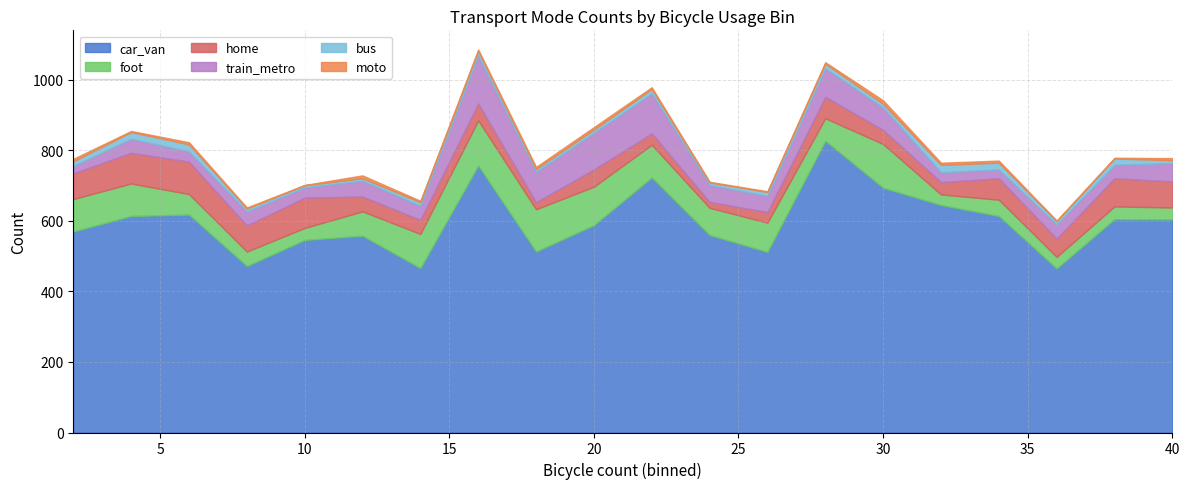

At which label does moto first exceed 5?

2